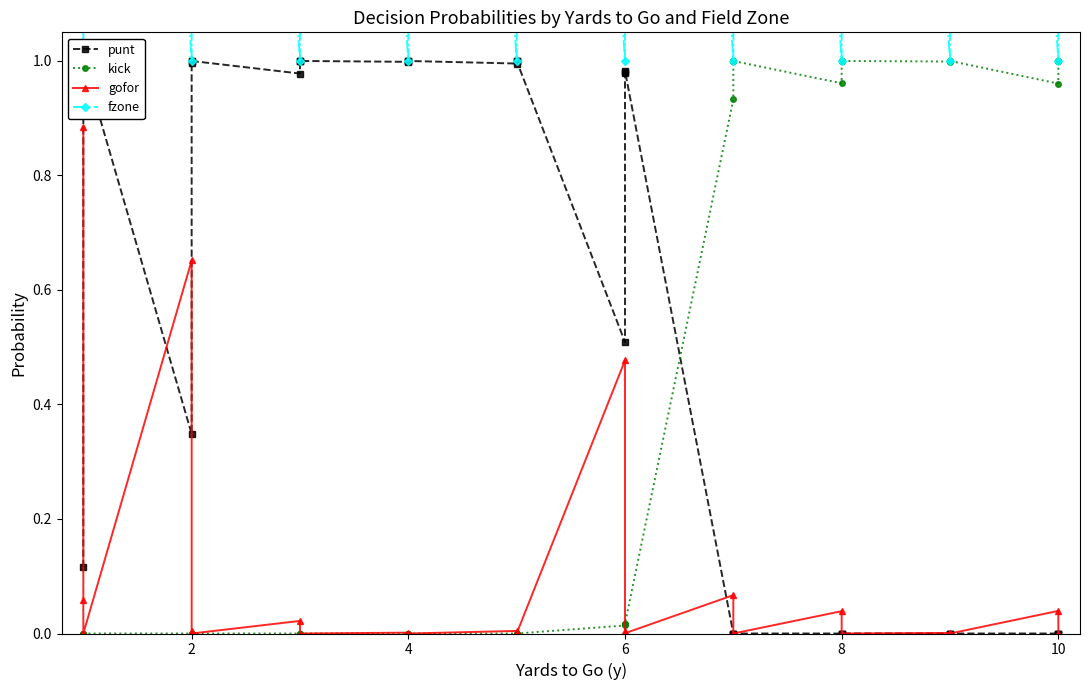

Rank the series by their maximum value, from highest to lowest.

fzone, punt, kick, gofor